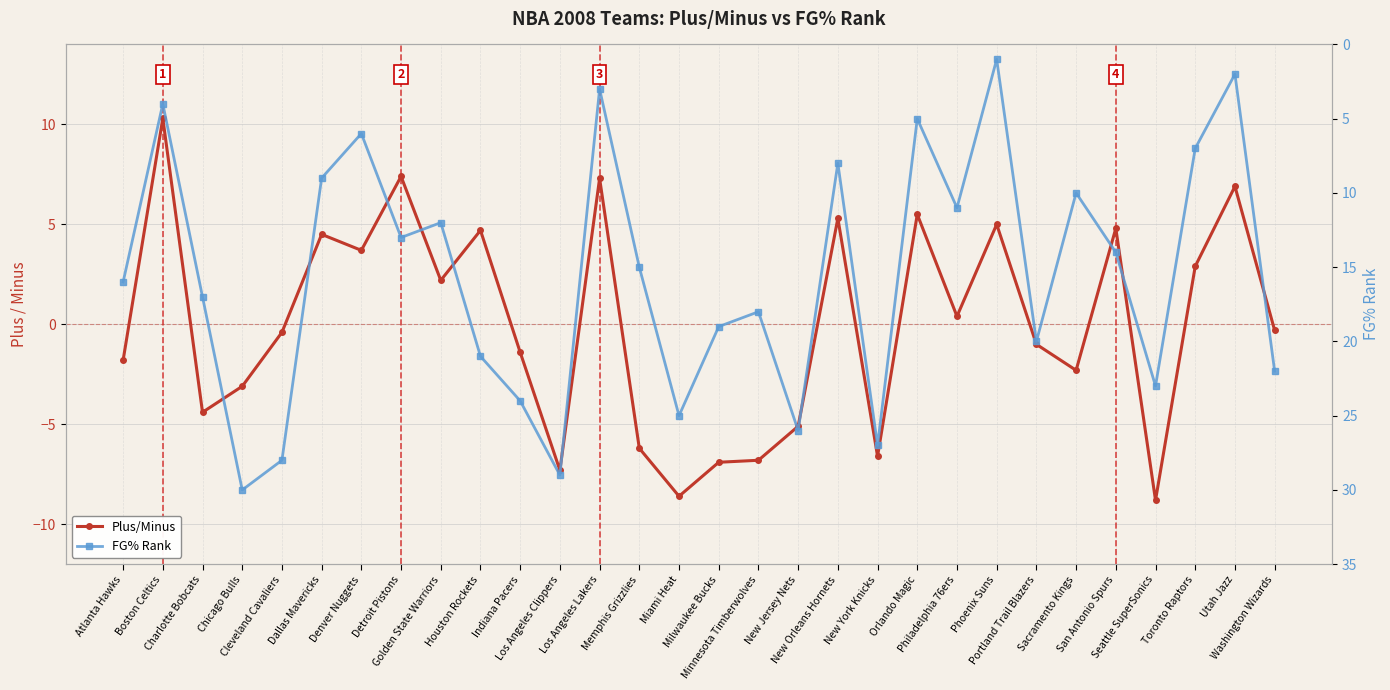

How many lines are shown in the chart?

2